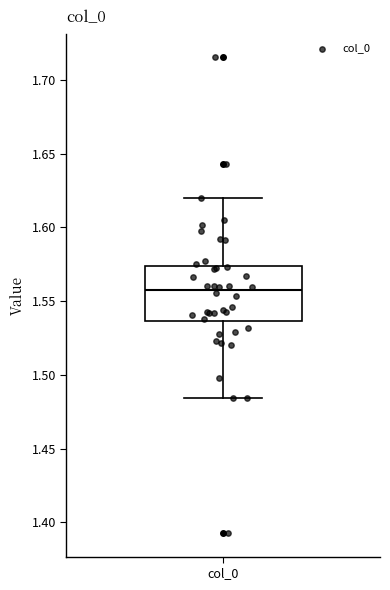

Read this box plot against the y-axis: the position of the median line, the range covered by the box, and the ends of both whiskers. The values are not printed on the chart, so give them approximately, as read against the axis.

median 1.560, box 1.535 to 1.575, whiskers 1.485 to 1.620